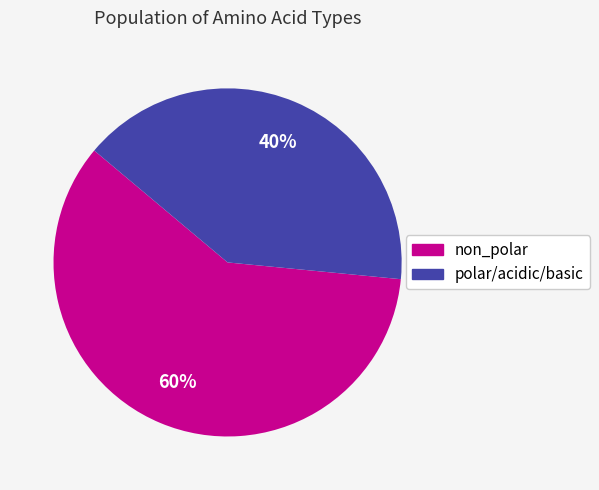

How many segments does this pie chart have?

2